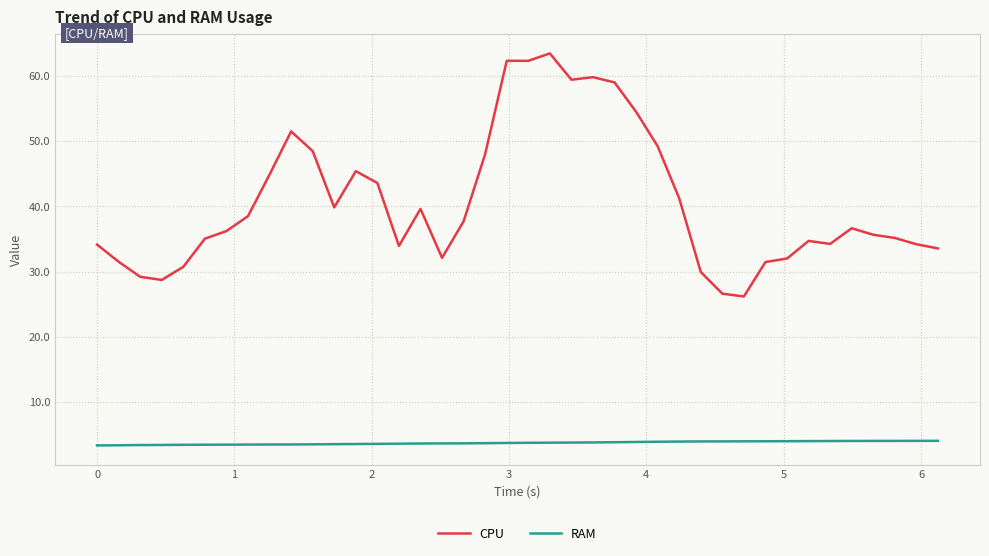

What is the difference between the maximum and minimum values in the CPU series?

37.2